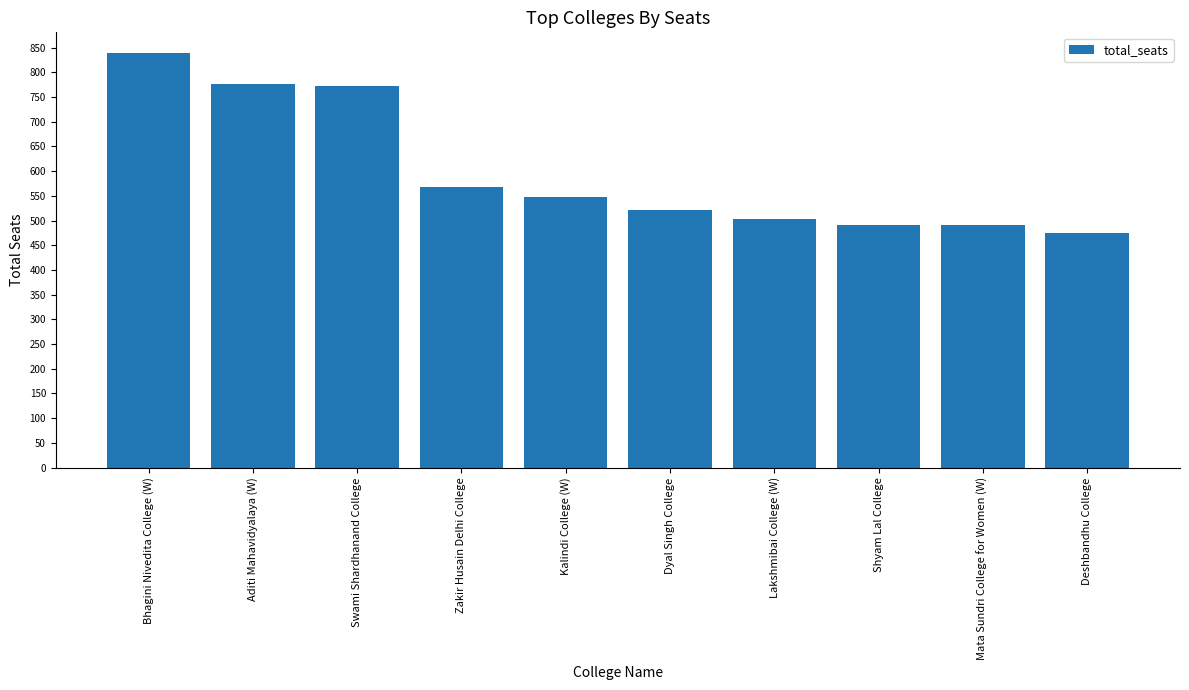

What is the difference between the second highest and minimum values?

302